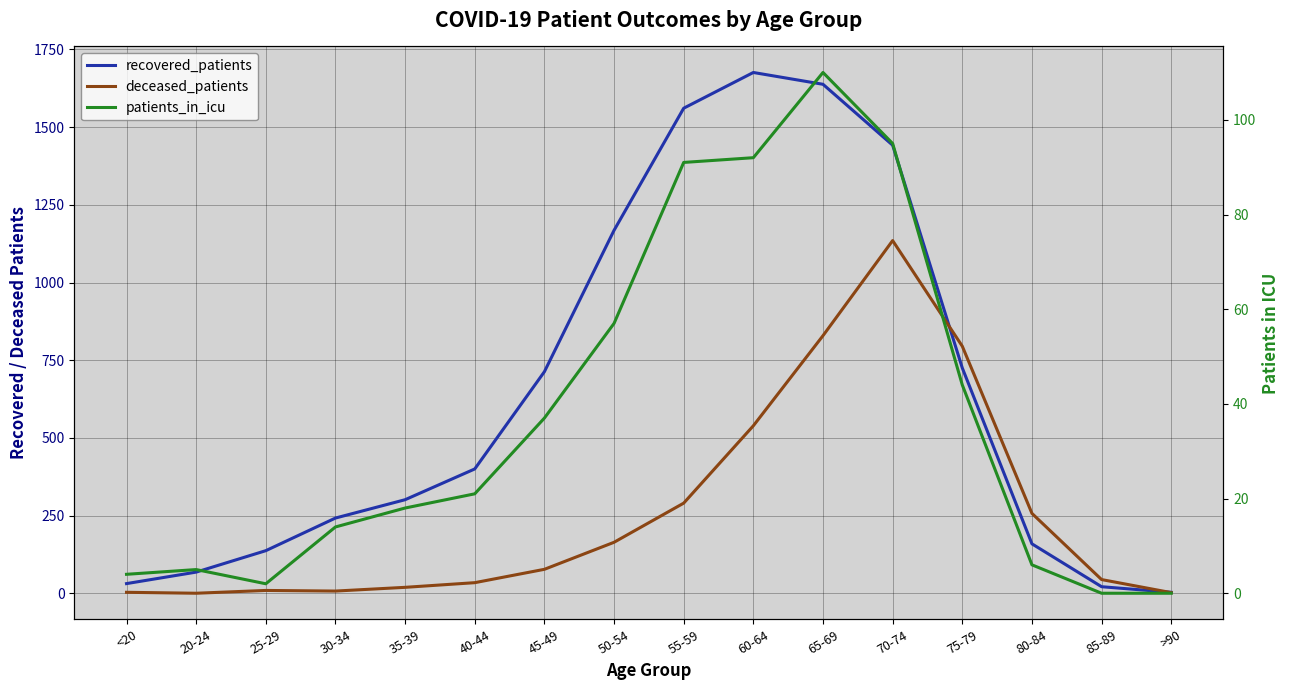

What is the spread (max minus min) of values at 80-84?

251